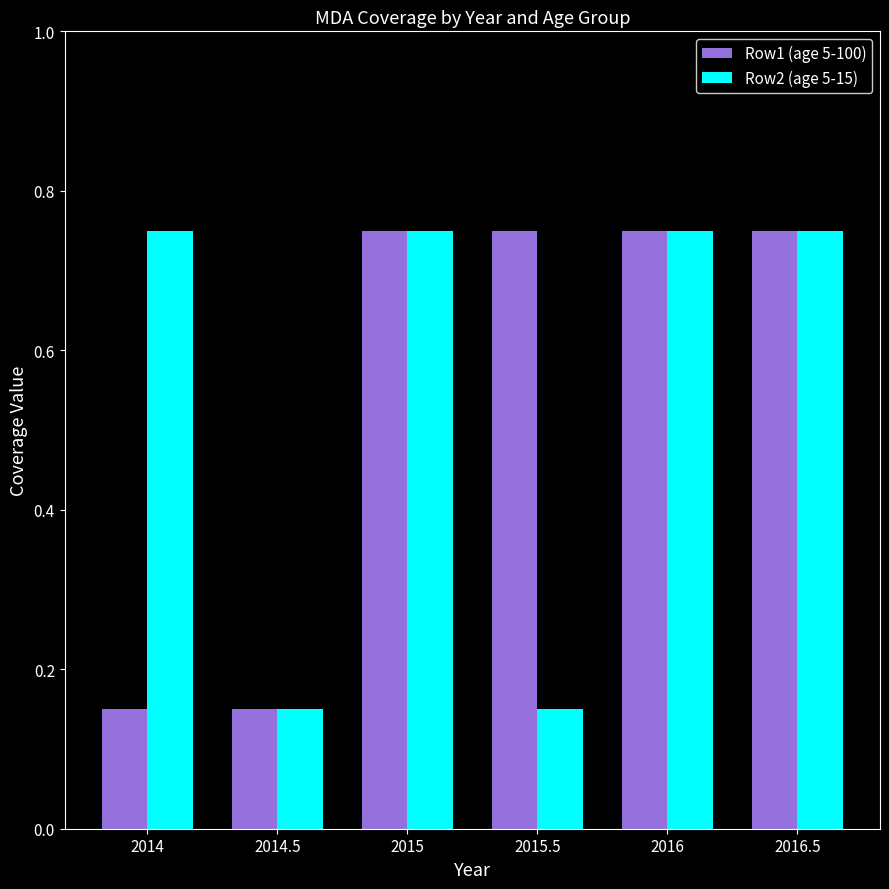

What is the total value across all series at 2014.5?

0.3